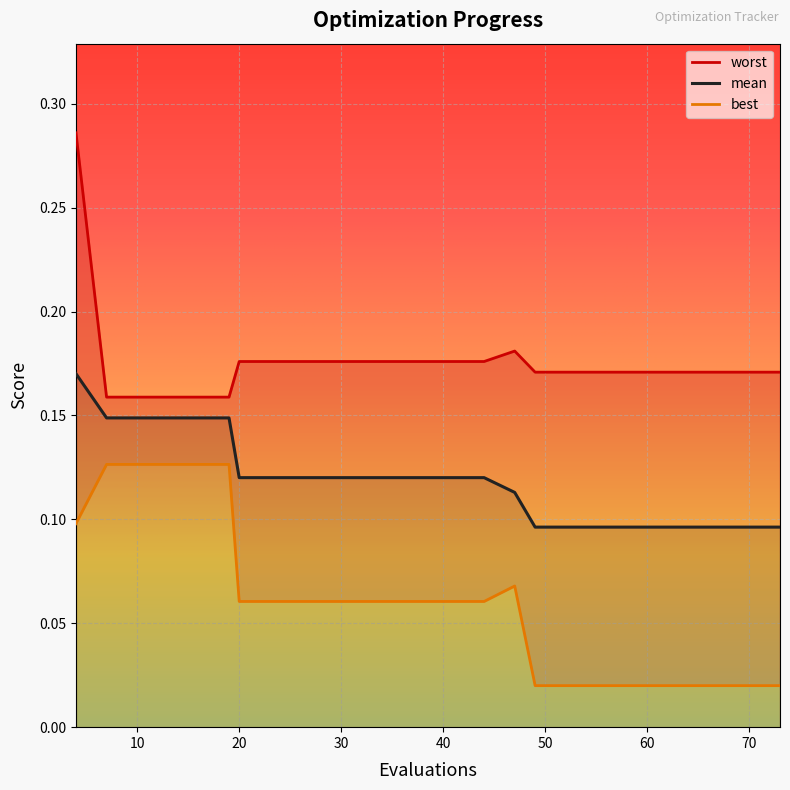

Reading left to right, what are all the values shown in this chart?

mean: 0.2	0.1	0.1	0.1	0.1	0.1	0.1	0.1	0.1	0.1	0.1	0.1	0.1	0.1	0.1	0.1	0.1	0.1	0.1	0.1
best: 0.1	0.1	0.1	0.1	0.1	0.1	0.1	0.1	0.1	0.1	0.1	0.1	0.1	0.0	0.0	0.0	0.0	0.0	0.0	0.0
worst: 0.3	0.2	0.2	0.2	0.2	0.2	0.2	0.2	0.2	0.2	0.2	0.2	0.2	0.2	0.2	0.2	0.2	0.2	0.2	0.2